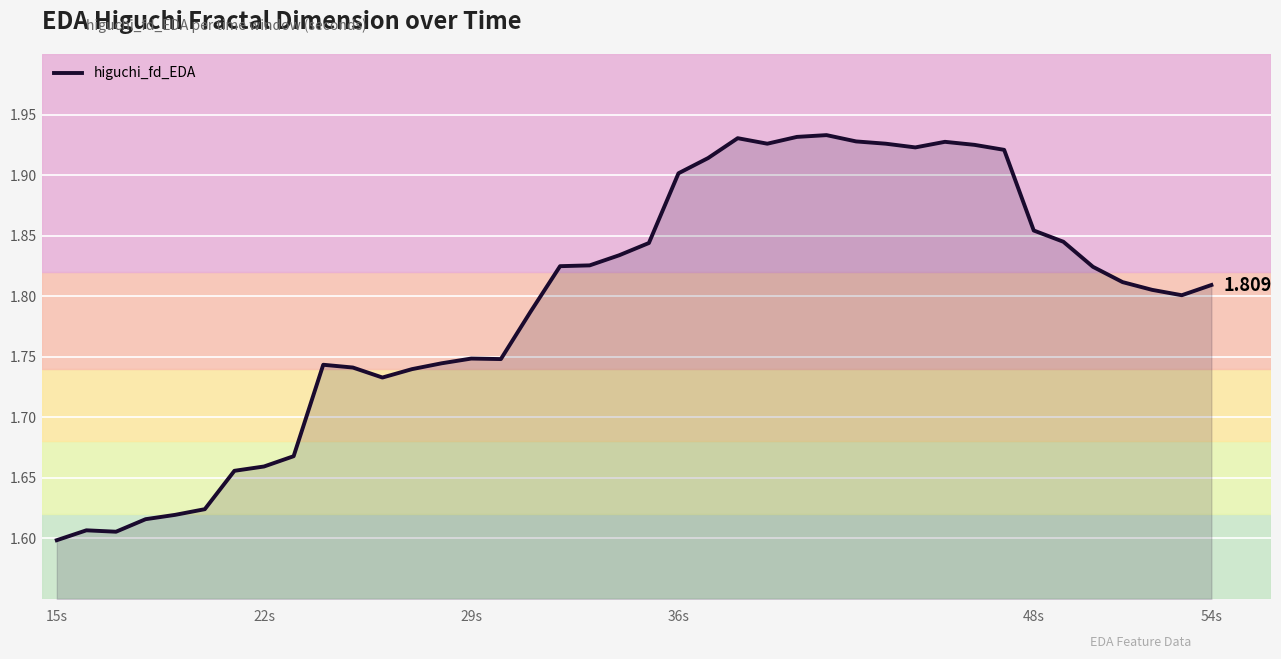

How many lines are shown in the chart?

1